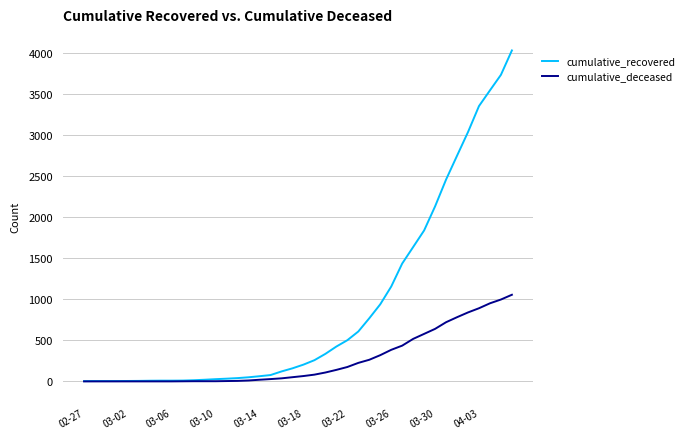

List the series in order of their peak value, highest first.

cumulative_recovered, cumulative_deceased